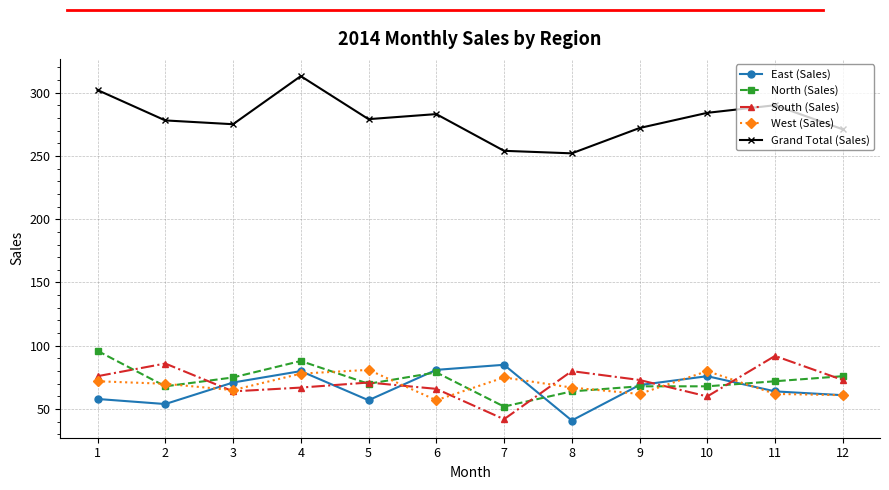

The Grand Total (Sales) series shows 272 at 9. True or false?

True